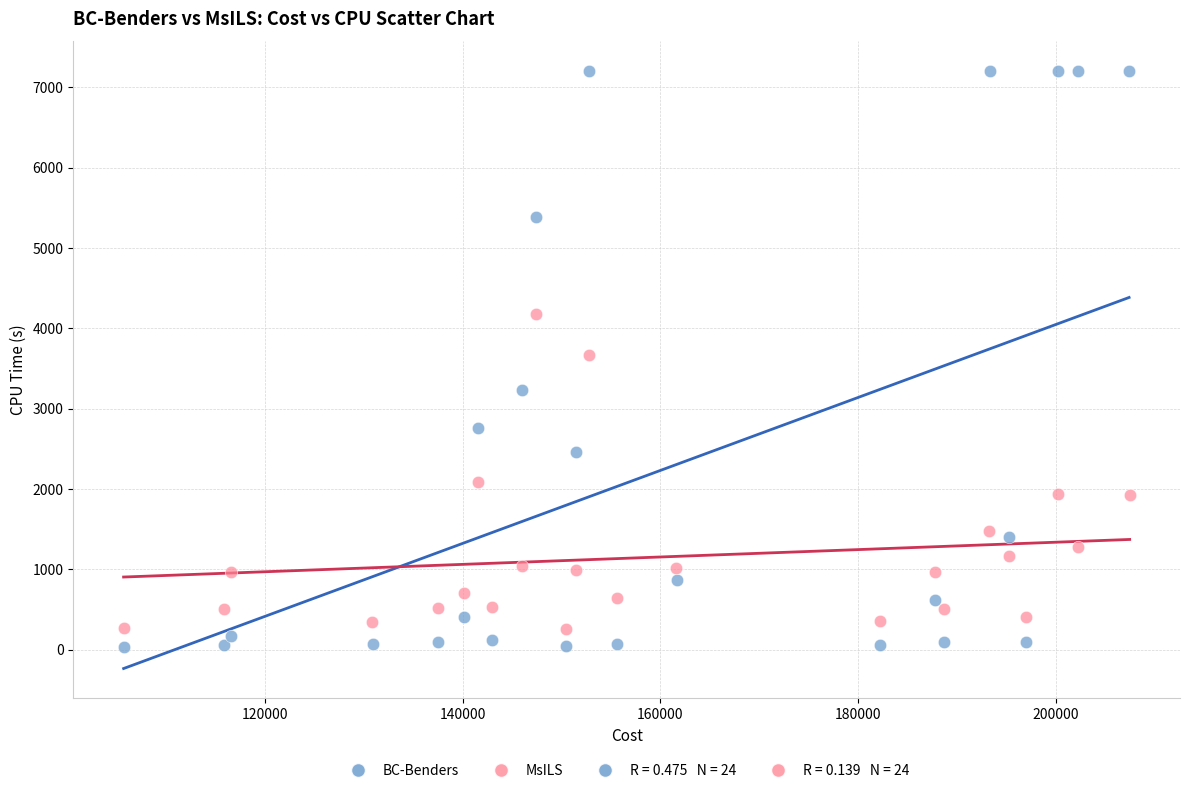

Which series reaches the maximum Y coordinate?

BC-Benders